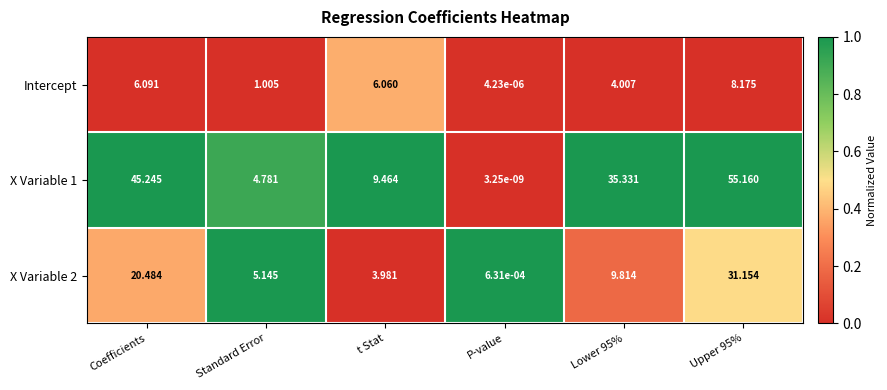

List the series in order of their peak value, lowest first.

Intercept, X Variable 2, X Variable 1